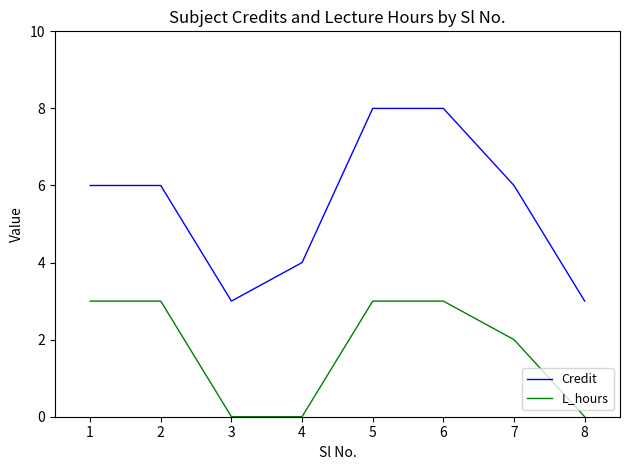

Between 1 and 5, which series saw the biggest shift?

Credit